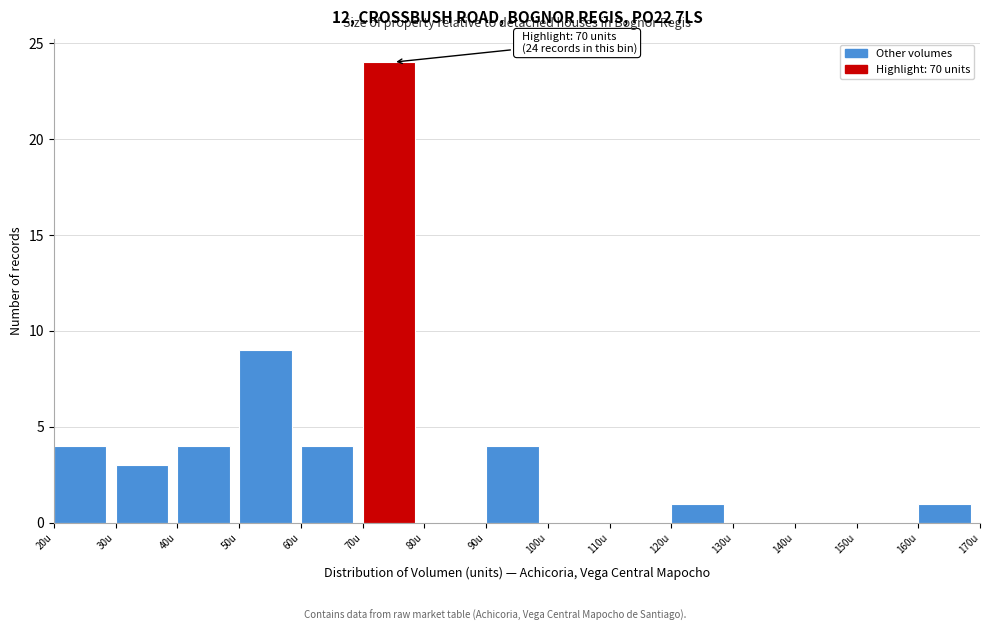

Over which range of the x-axis is the bar tallest?

70 to 80